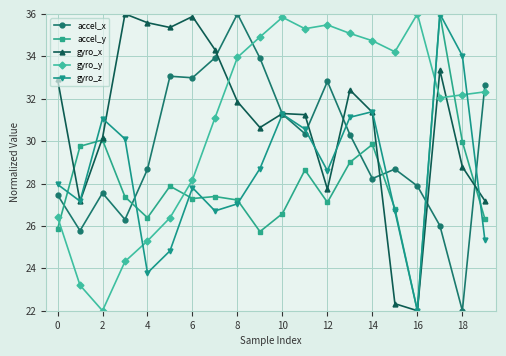

At how many categories does at least one series exceed 23?

20